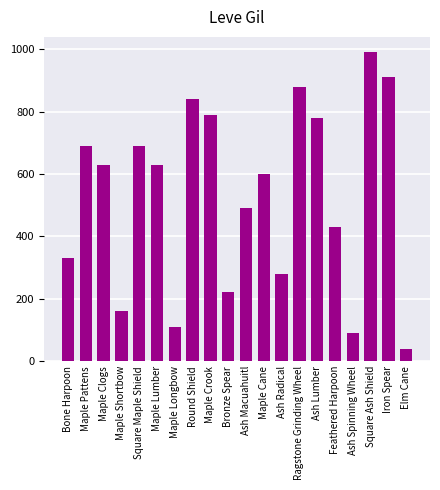

What is the approximate value at Square Ash Shield?

990